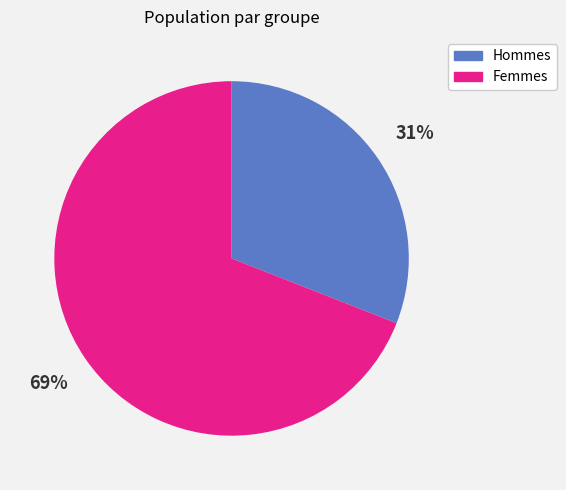

To the nearest percent, what is the average slice percentage?

50%